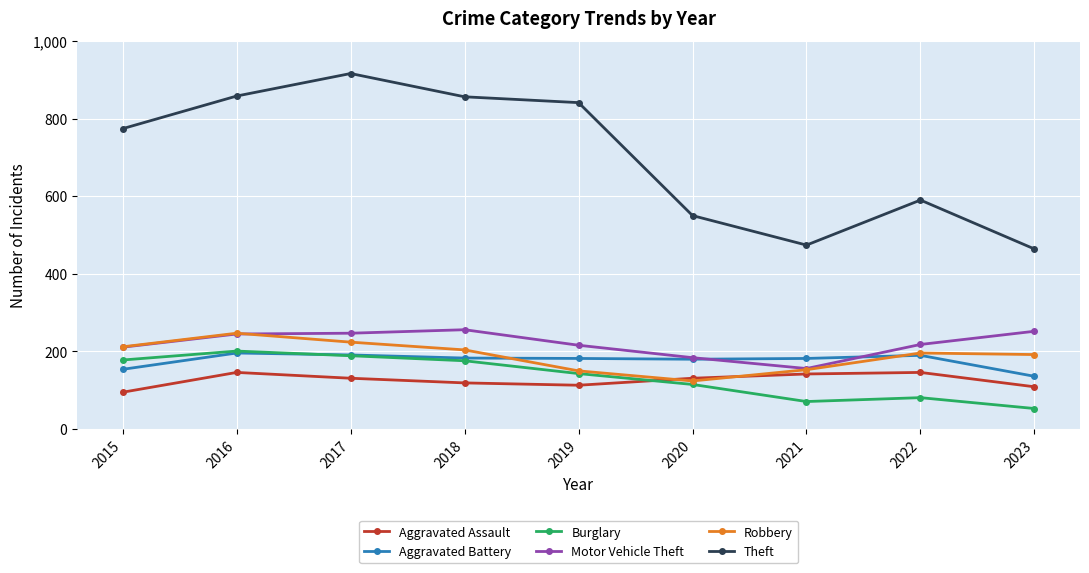

Is the value of Theft at 2022 greater than the value of Aggravated Battery at 2018?

Yes